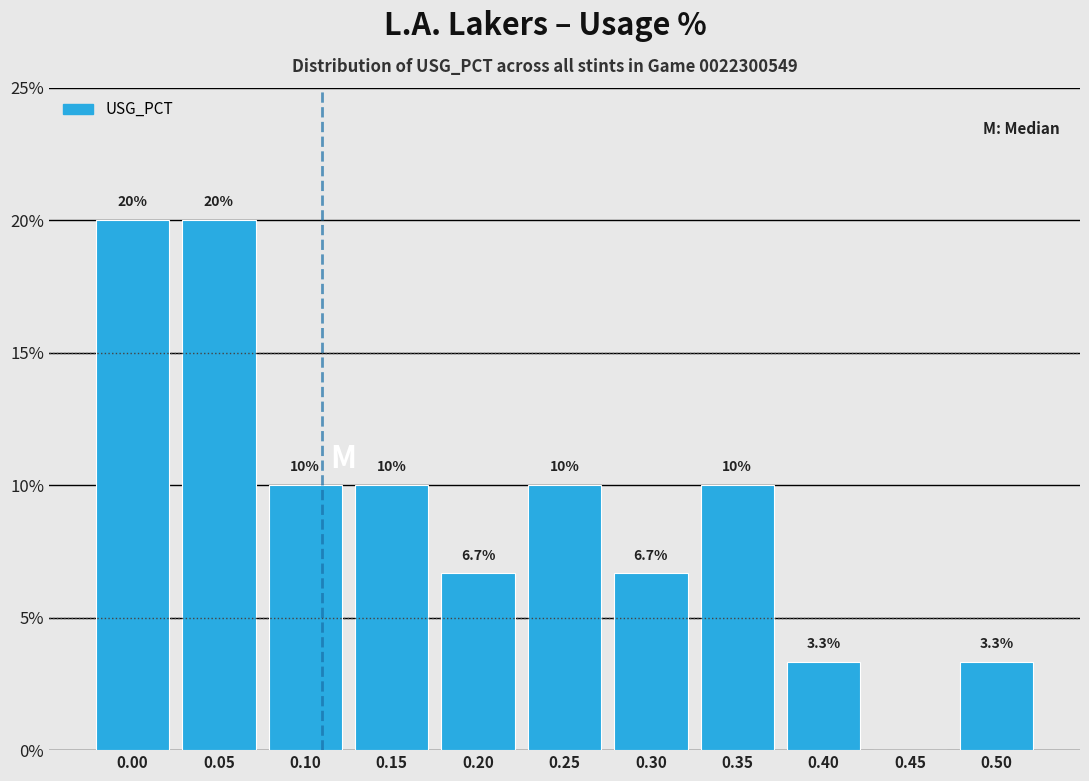

Reading right to left, extract all data points from this chart.

0.50=3.3	0.45=0.0	0.40=3.3	0.35=10.0	0.30=6.7	0.25=10.0	0.20=6.7	0.15=10.0	0.10=10.0	0.05=20.0	0.00=20.0